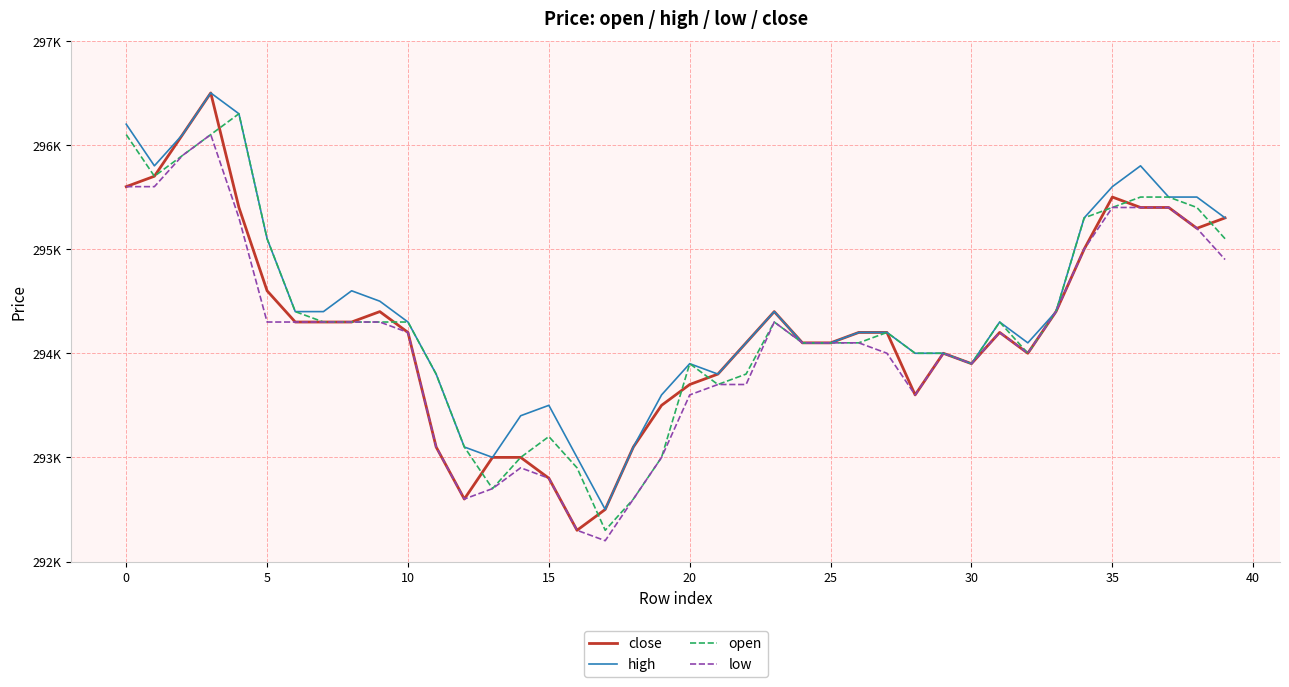

What are all the series names shown in the legend?

close, high, open, low